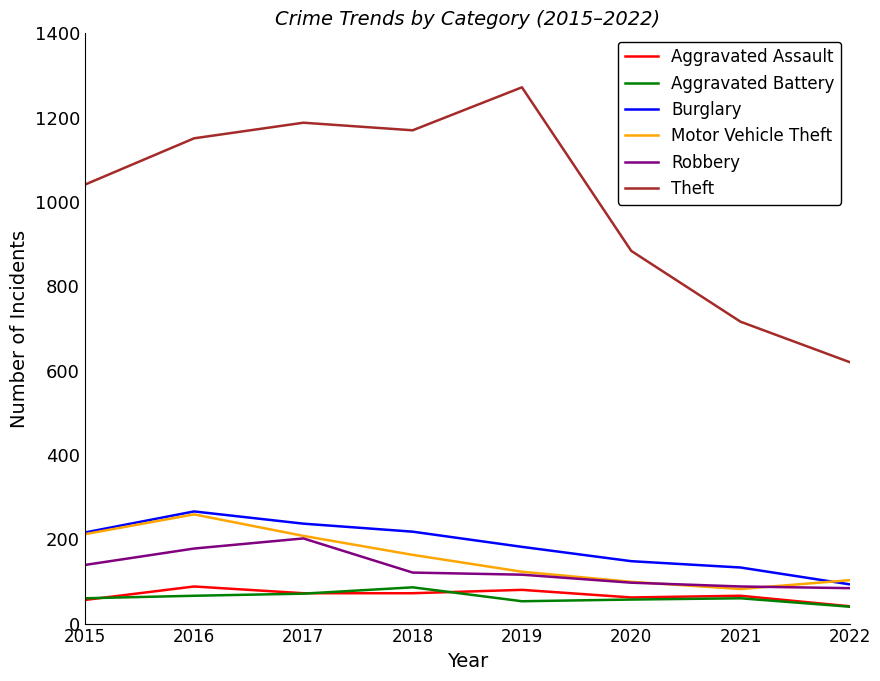

At which category does the chart reach its peak across all series?

2019